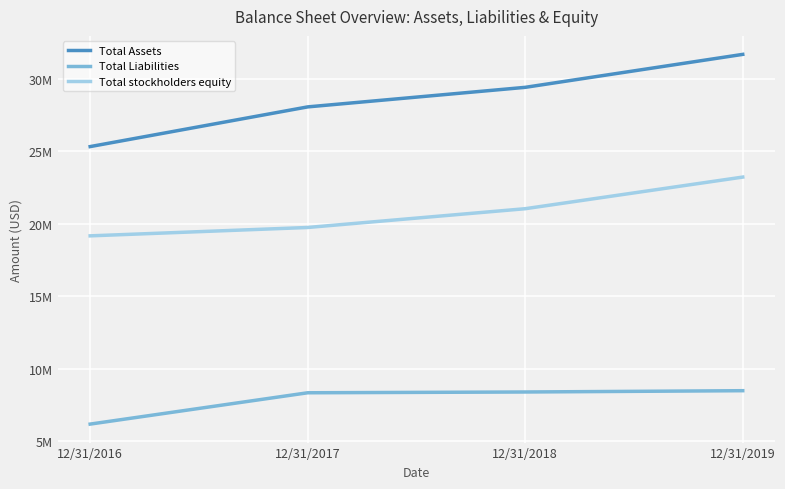

Which series has the widest spread of values?

Total Assets